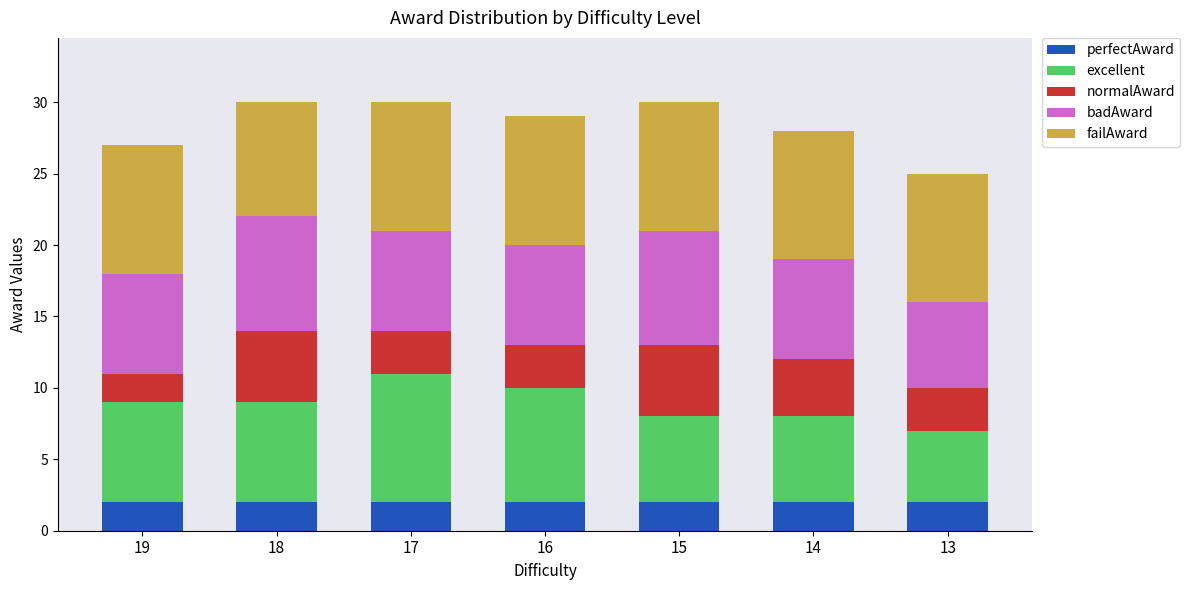

Are the bars horizontal?

No